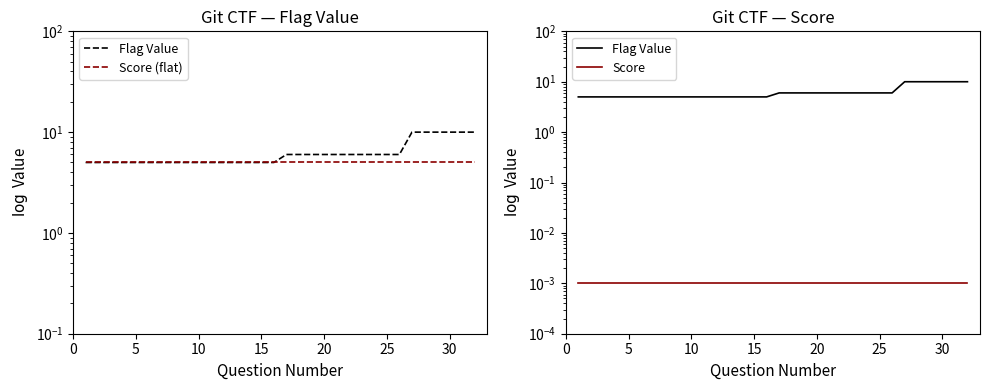

Does the chart have visible grid lines?

No